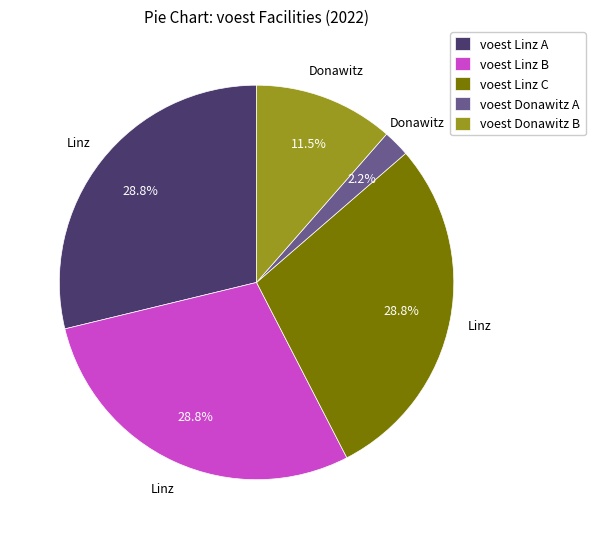

Does voest Donawitz A account for over 50% of the chart?

No